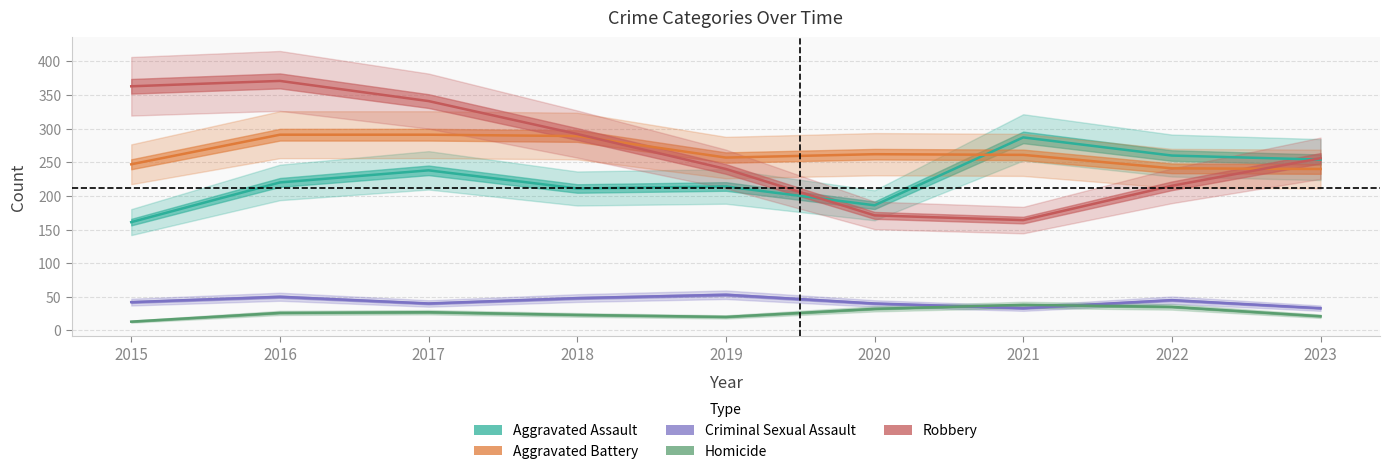

What is the value of the Robbery point at the 9th from the left?

256